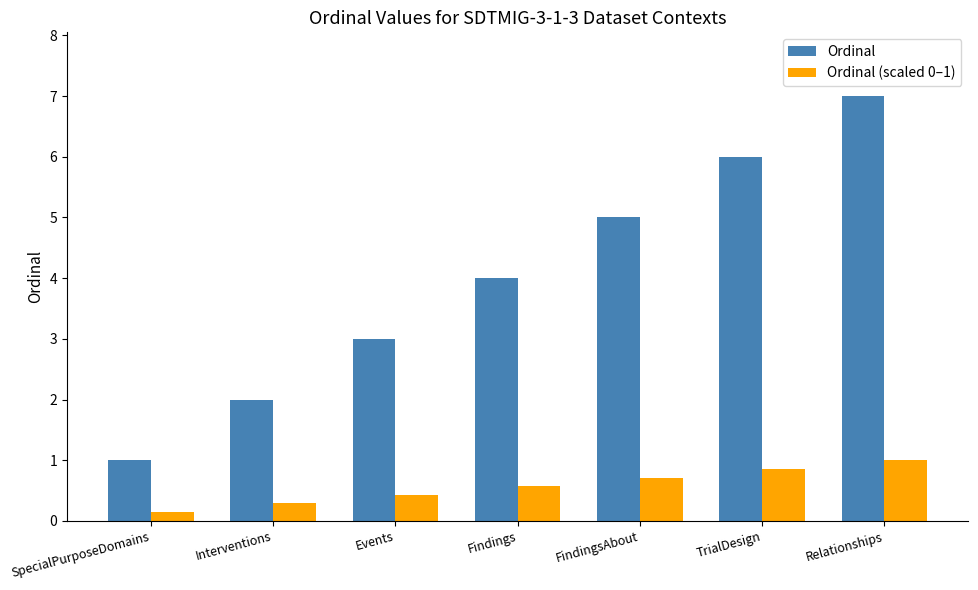

Between TrialDesign and Relationships, which series saw the biggest shift?

Ordinal